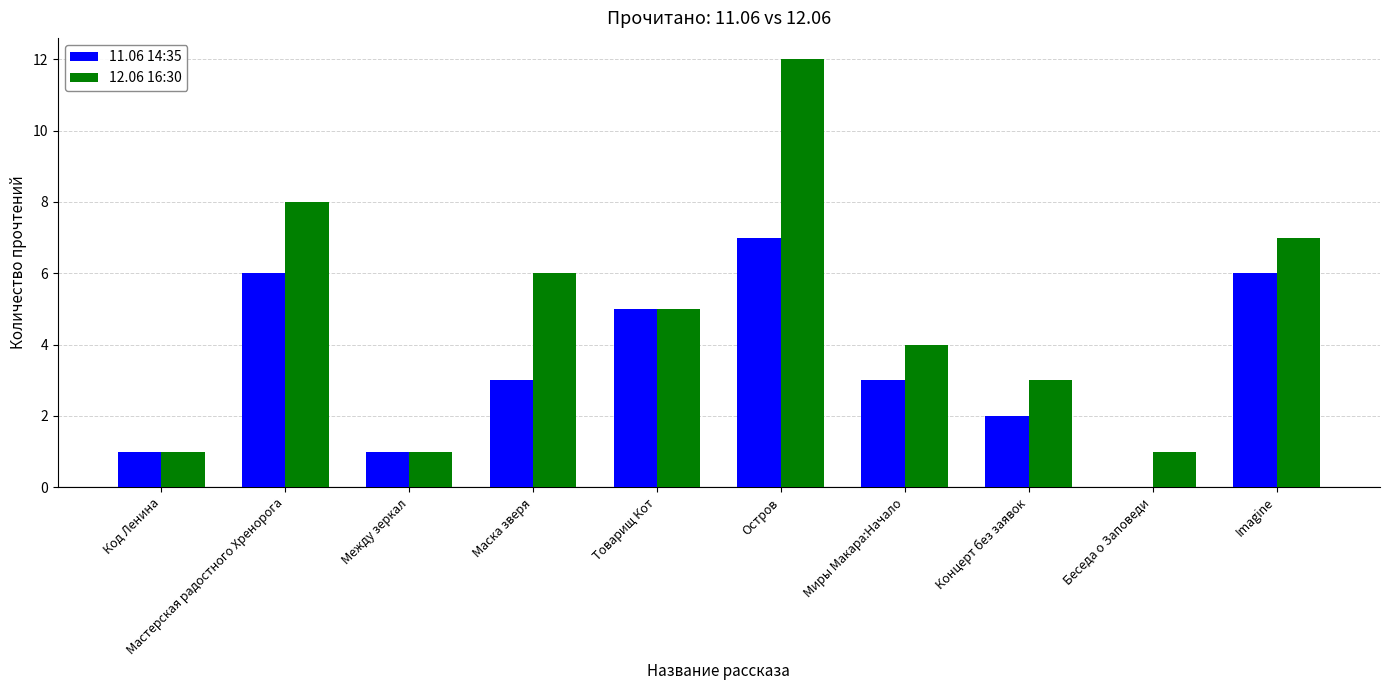

Is it true that 11.06 14:35 equals 10 at Мастерская радостного Хренорога?

False